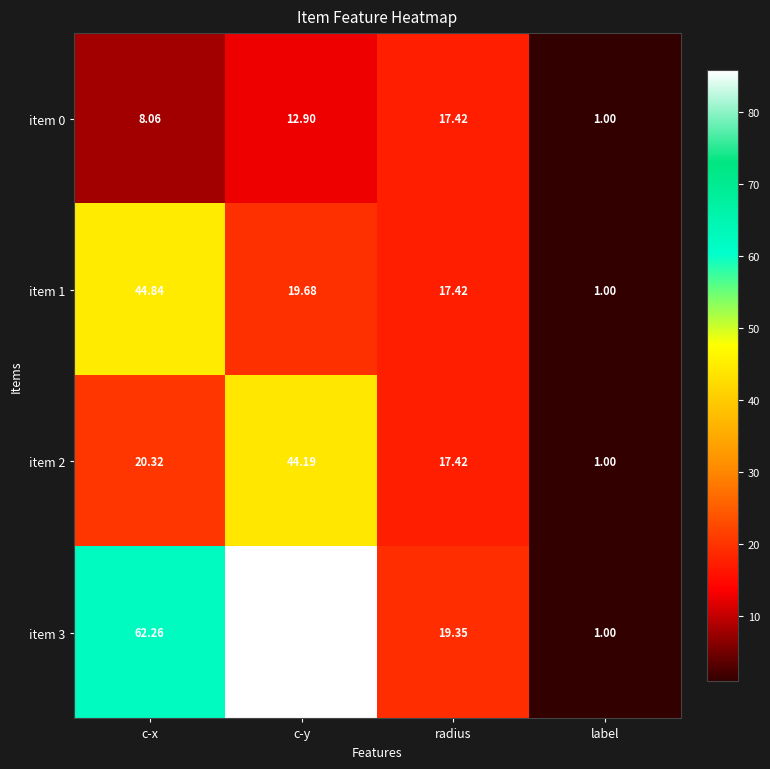

Where does the item 2 series first go above 20?

c-x